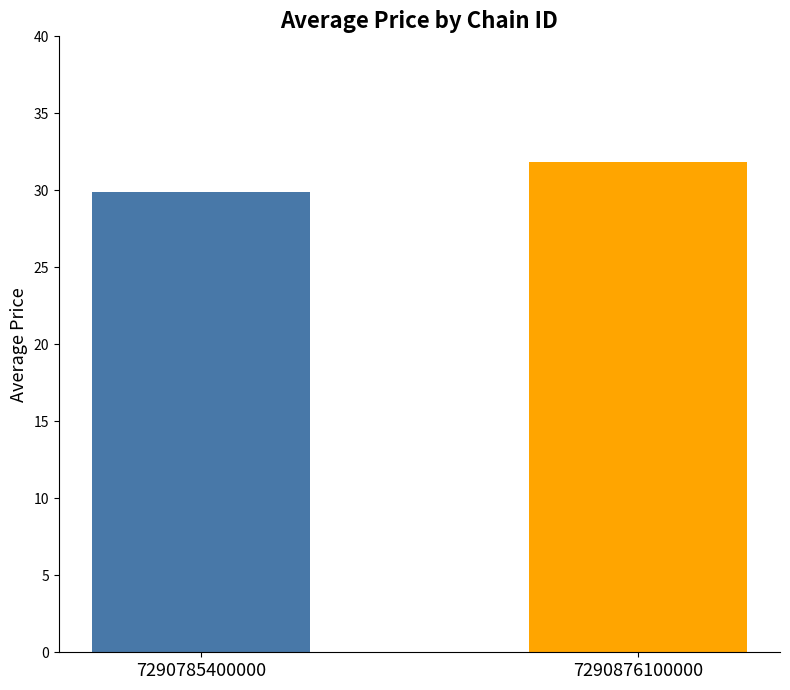

What is the maximum value shown in the chart?

31.8